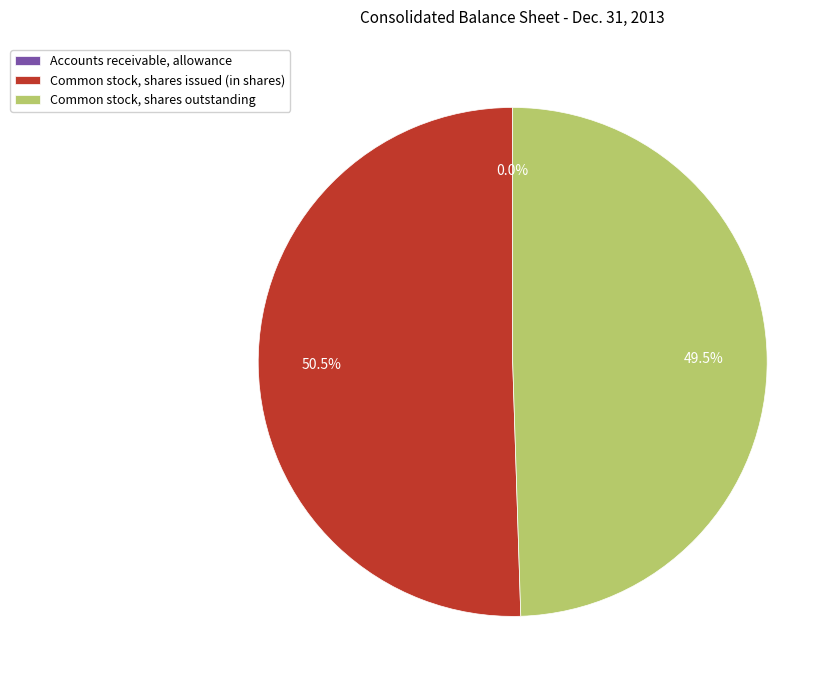

What is the largest slice in the pie chart?

Common stock, shares issued (in shares)